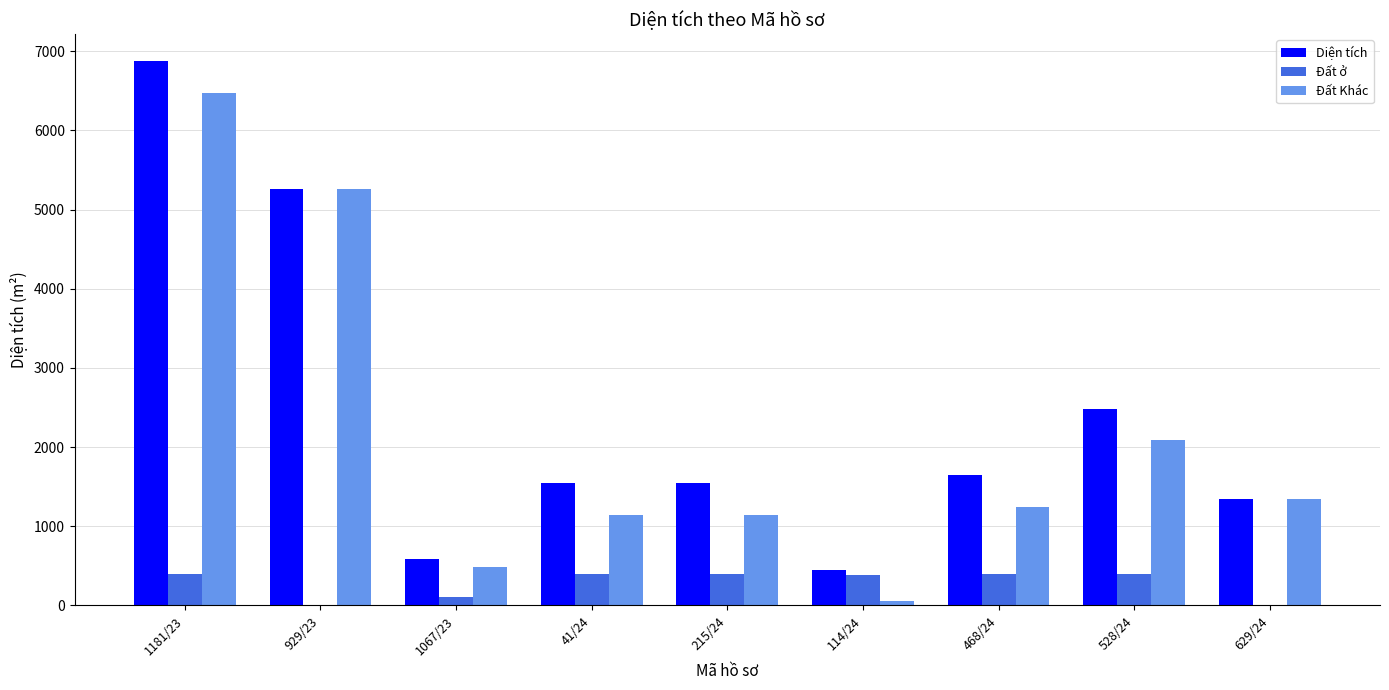

At which category is the sum across all series the highest?

1181/23